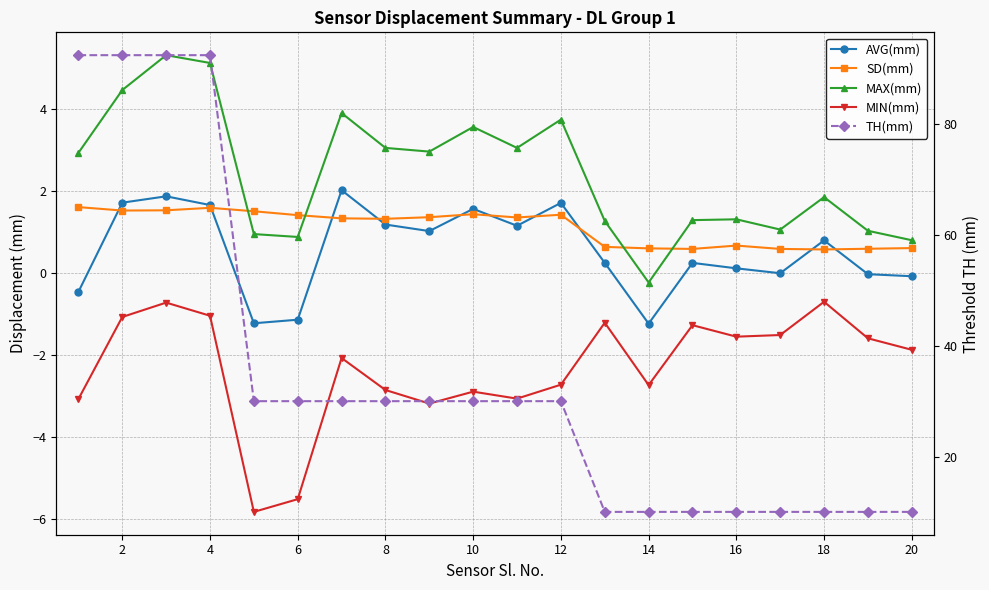

At how many categories does at least one series exceed 50?

4